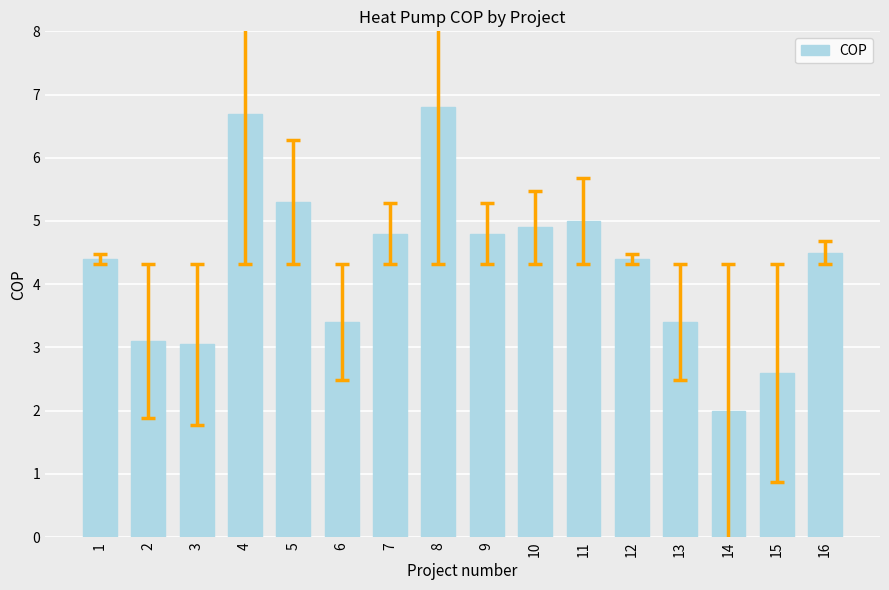

What is the minimum value shown in the chart?

2.0